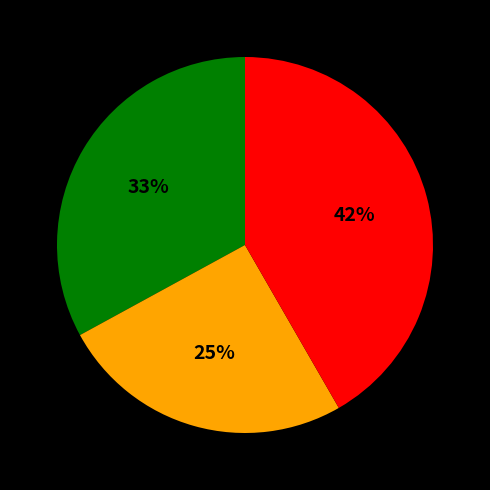

To the nearest percent, what is the average slice percentage?

33%